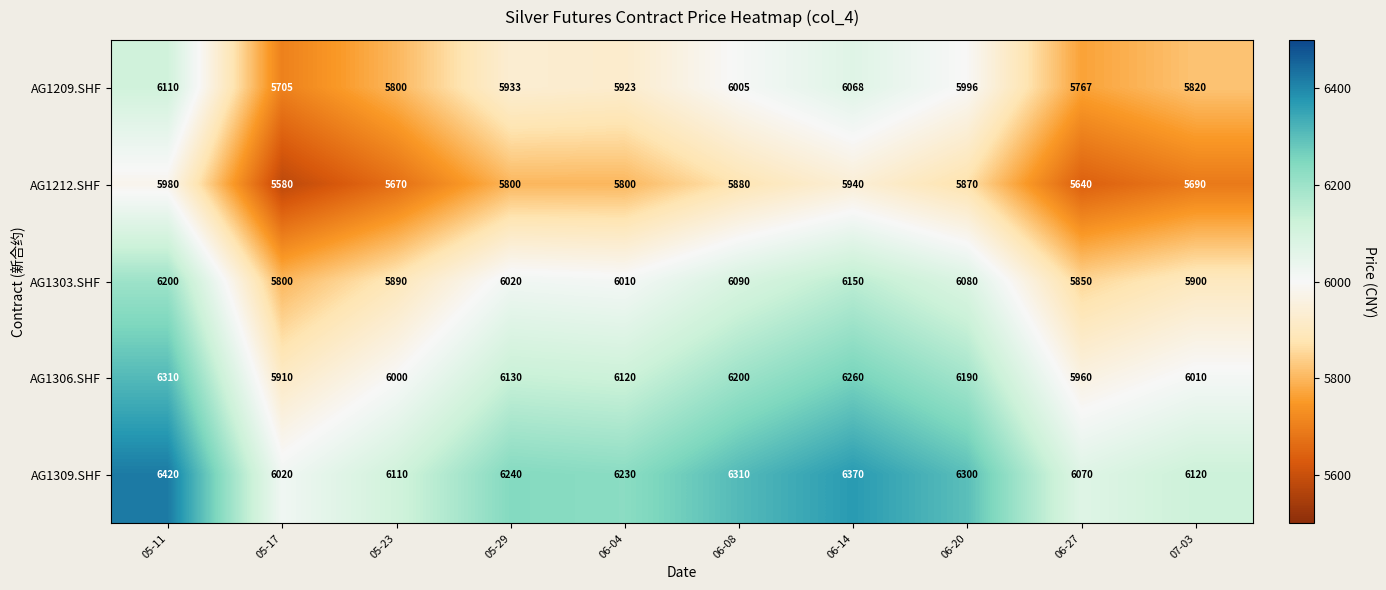

What is the spread (max minus min) of values at 05-17?

440